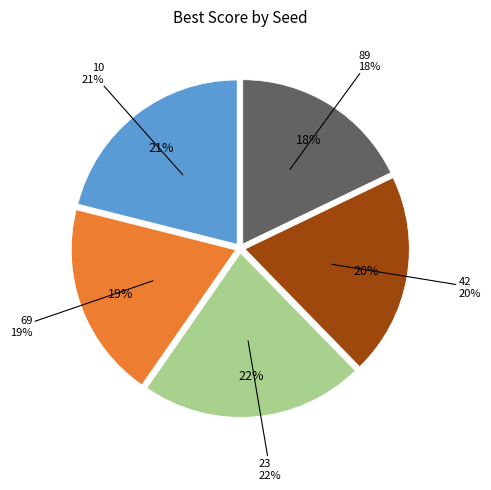

Is it true that 10 is 11% of the pie?

False